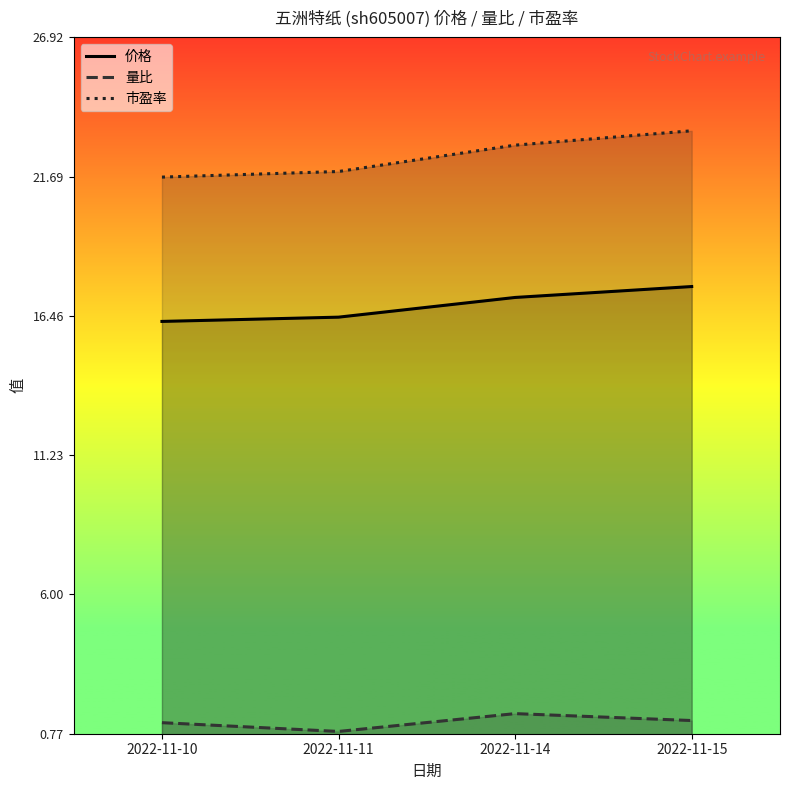

What is the difference between the maximum and minimum values in the 价格 series?

1.3